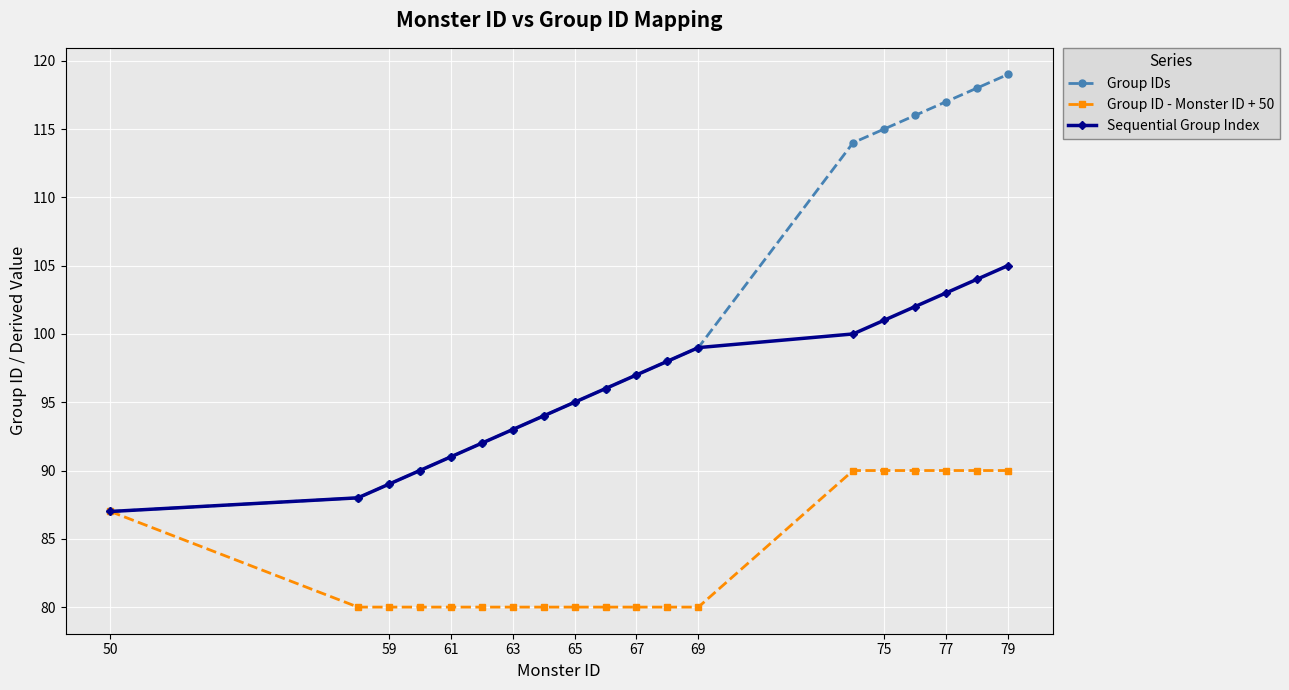

Which series has the largest total across all categories?

Group IDs